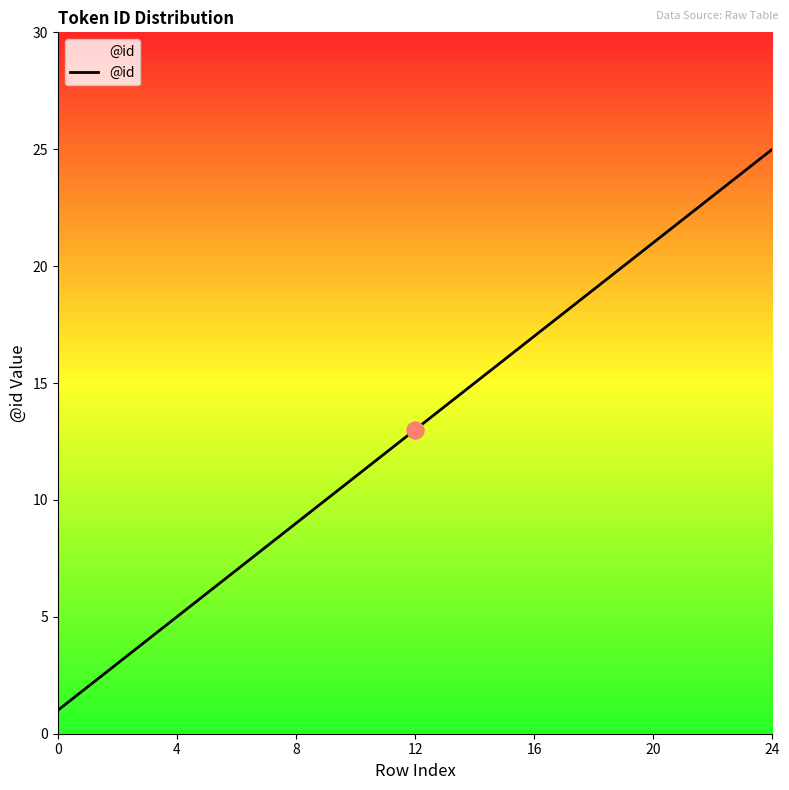

What is the difference between the maximum and minimum values?

24